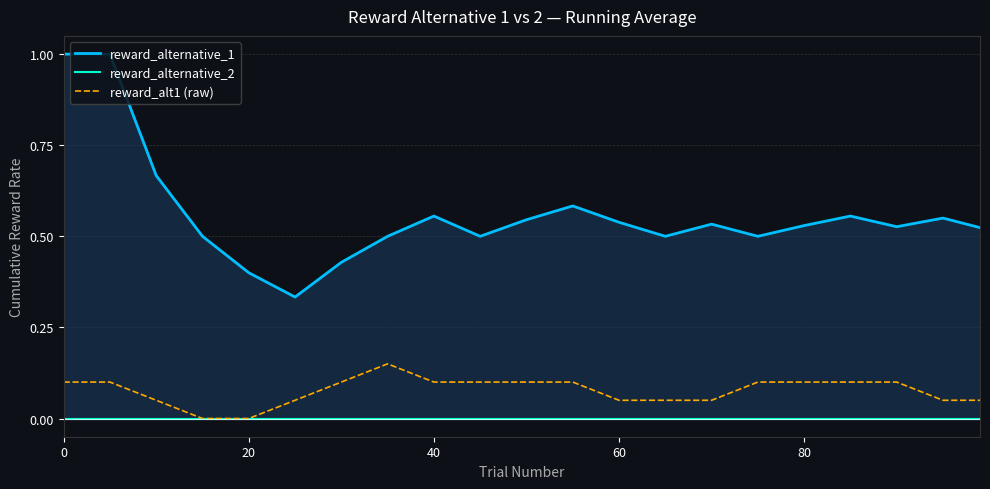

True or false: reward_alternative_2 has more than 2 interior local peaks.

False